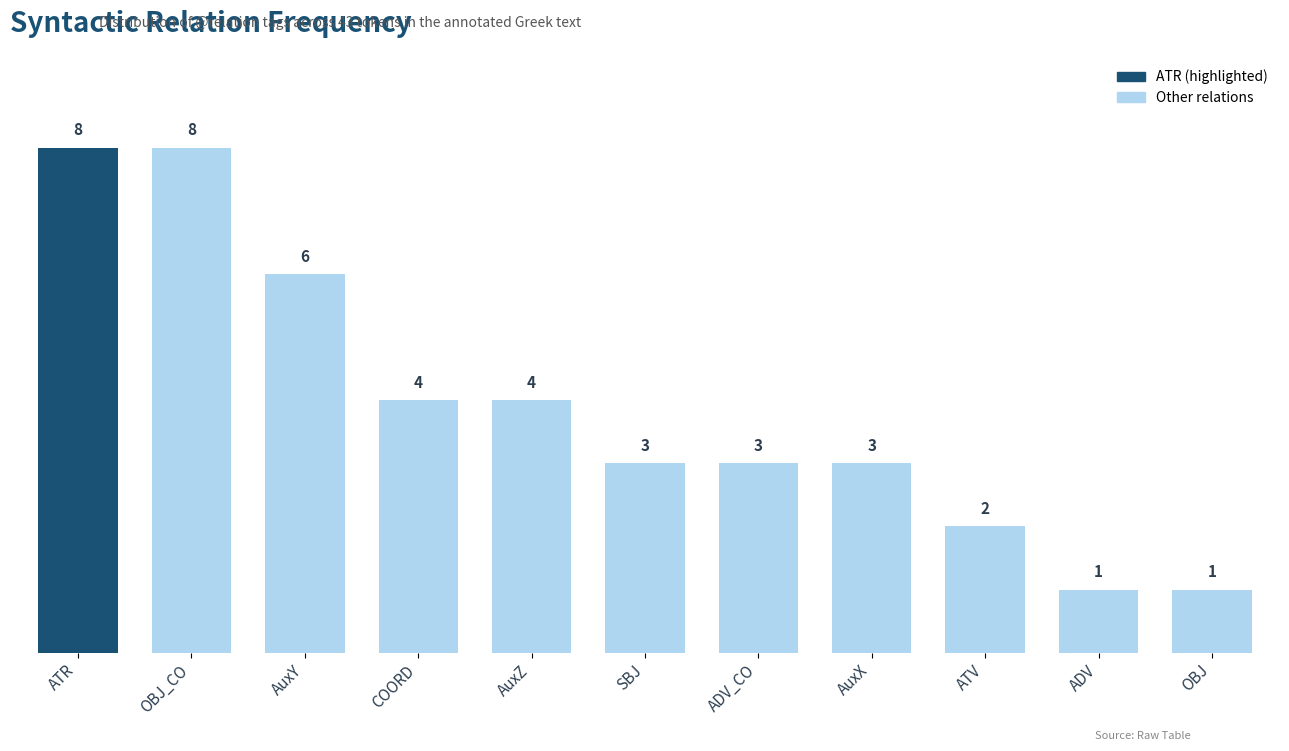

What is the smallest value displayed?

1